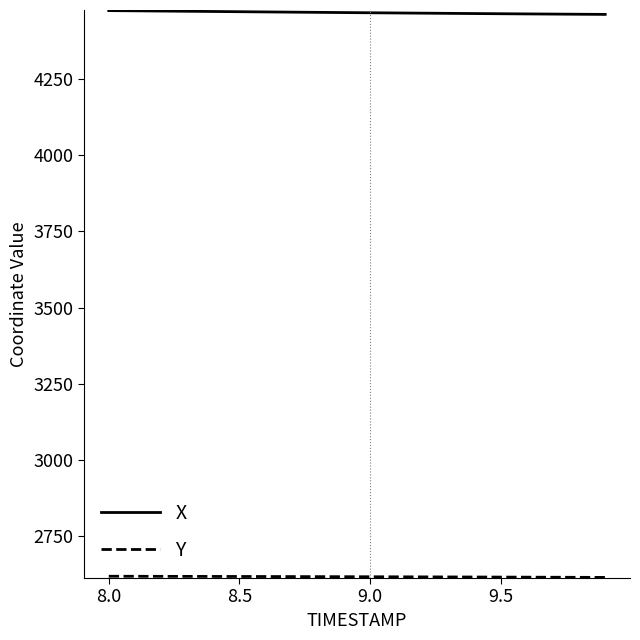

What is the average value of the X series?

4468.2